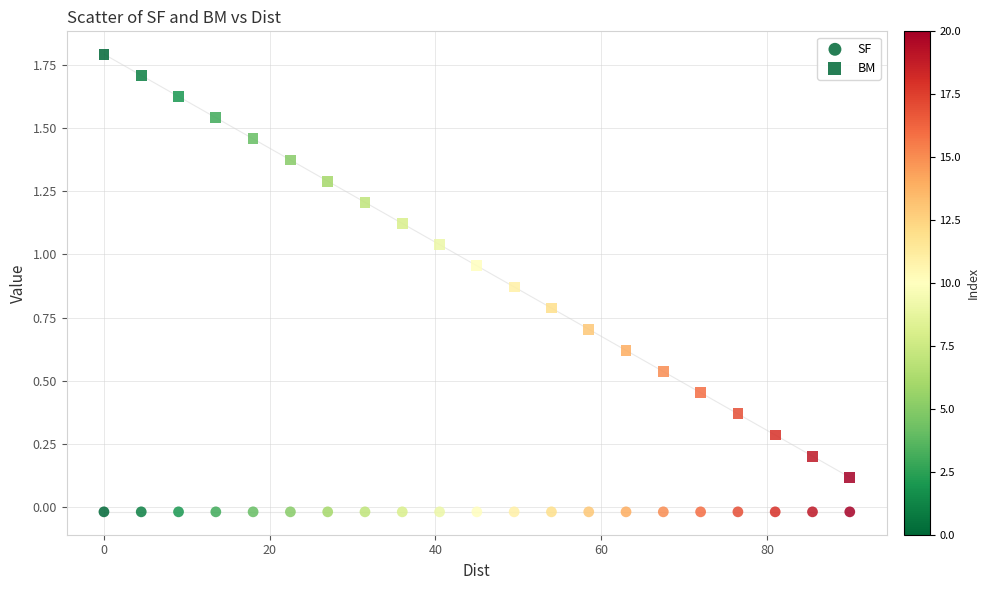

How many points are shown in the scatter plot?

42